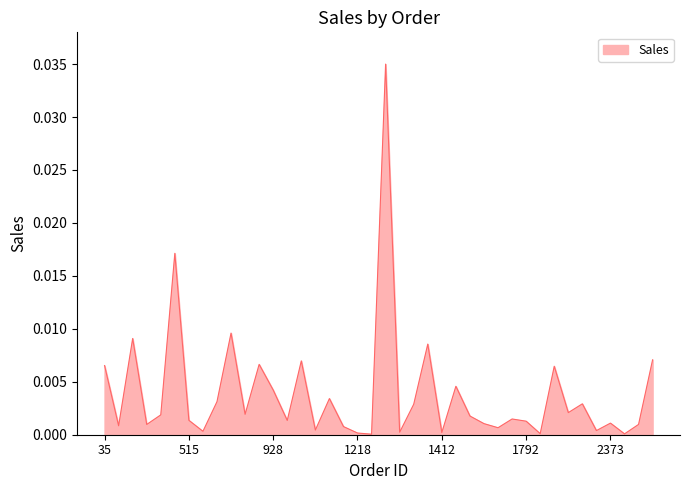

How many lines are shown in the chart?

1